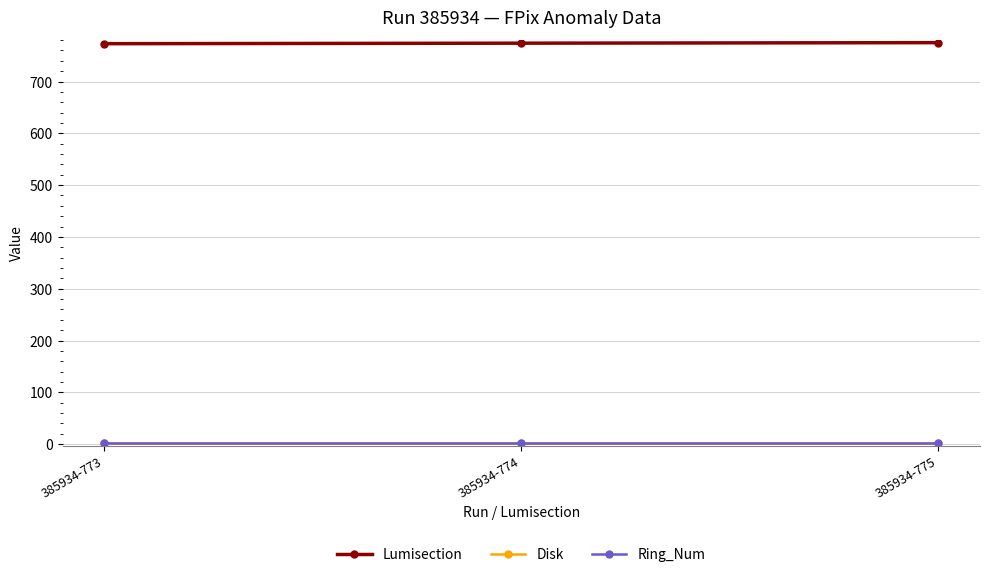

What is the difference between the Lumisection values at 385934-773 and 385934-774?

1